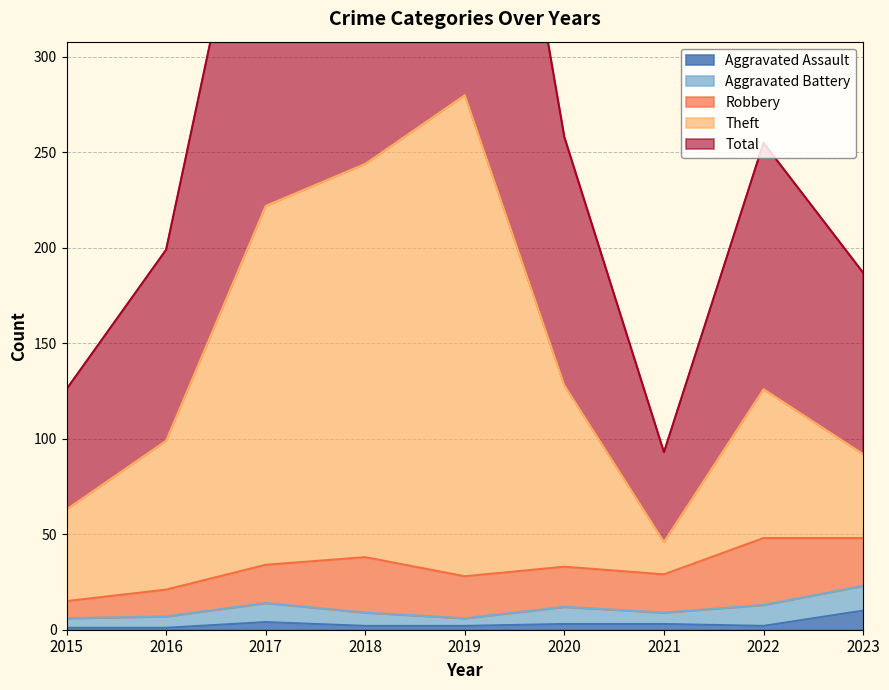

The Aggravated Assault series shows 3 at 2020. True or false?

True